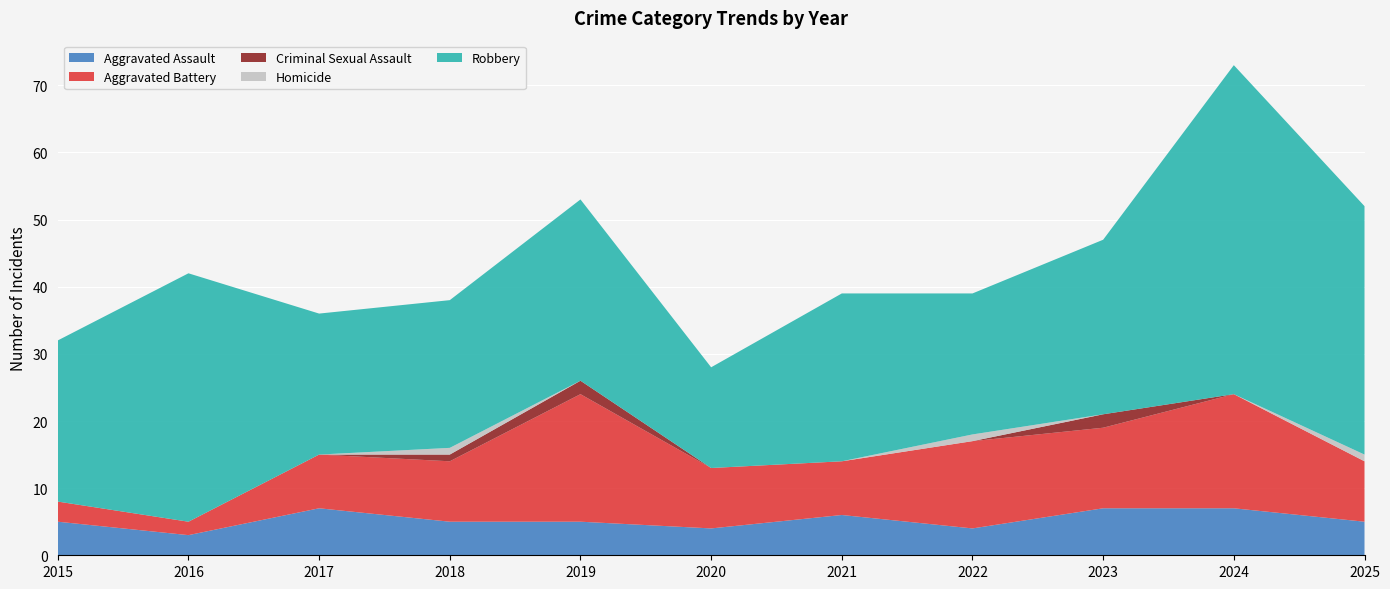

Reading right to left, extract all data points from this chart.

Aggravated Assault: 2025=5	2024=7	2023=7	2022=4	2021=6	2020=4	2019=5	2018=5	2017=7	2016=3	2015=5
Aggravated Battery: 2025=9	2024=17	2023=12	2022=13	2021=8	2020=9	2019=19	2018=9	2017=8	2016=2	2015=3
Criminal Sexual Assault: 2025=0	2024=0	2023=2	2022=0	2021=0	2020=0	2019=2	2018=1	2017=0	2016=0	2015=0
Homicide: 2025=1	2024=0	2023=0	2022=1	2021=0	2020=0	2019=0	2018=1	2017=0	2016=0	2015=0
Robbery: 2025=37	2024=49	2023=26	2022=21	2021=25	2020=15	2019=27	2018=22	2017=21	2016=37	2015=24